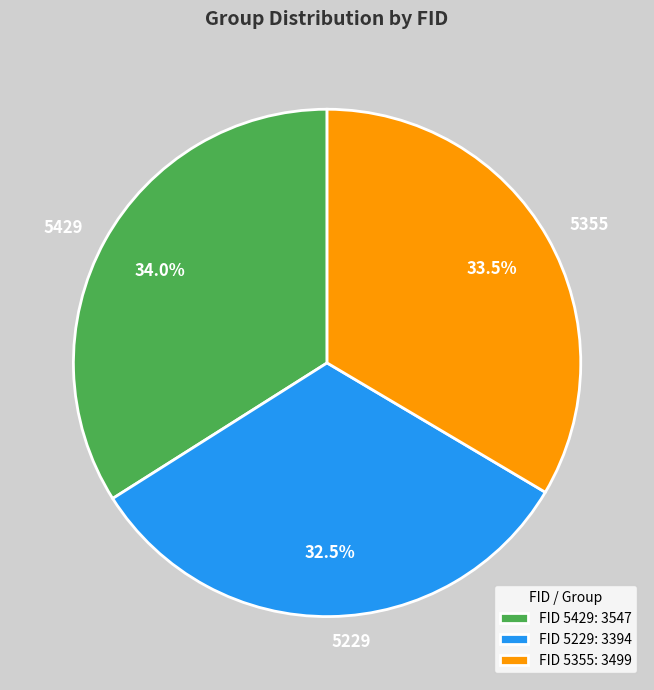

Is it true that 5229 is 46% of the pie?

False